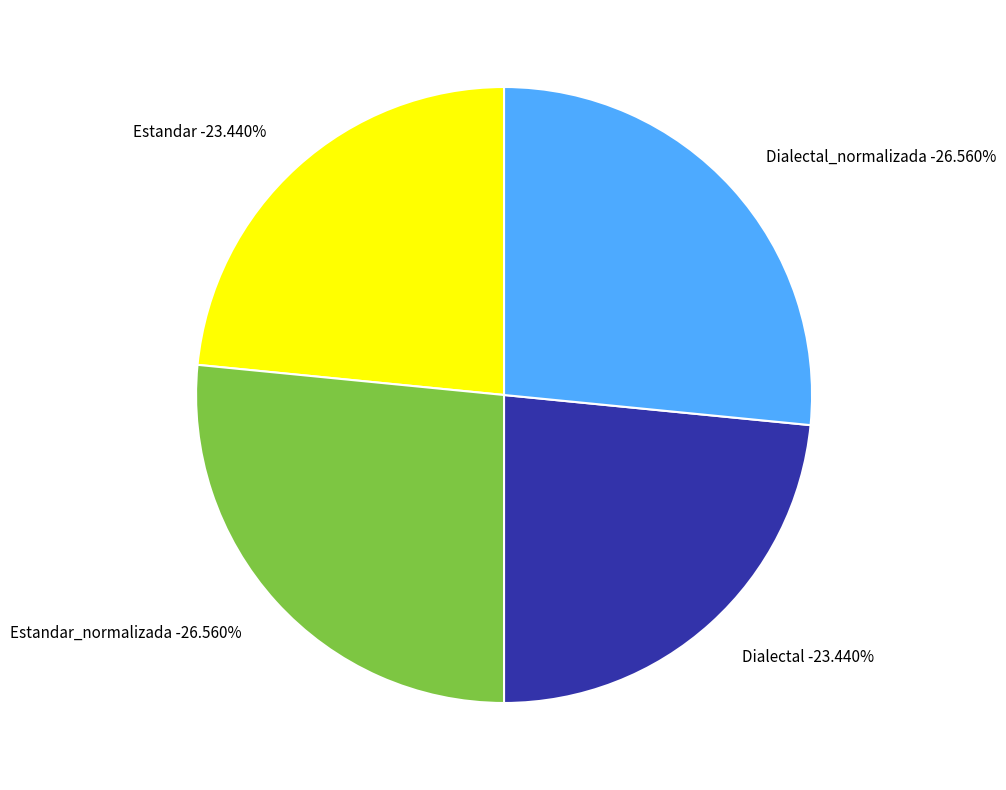

Is there a majority slice in this chart?

No